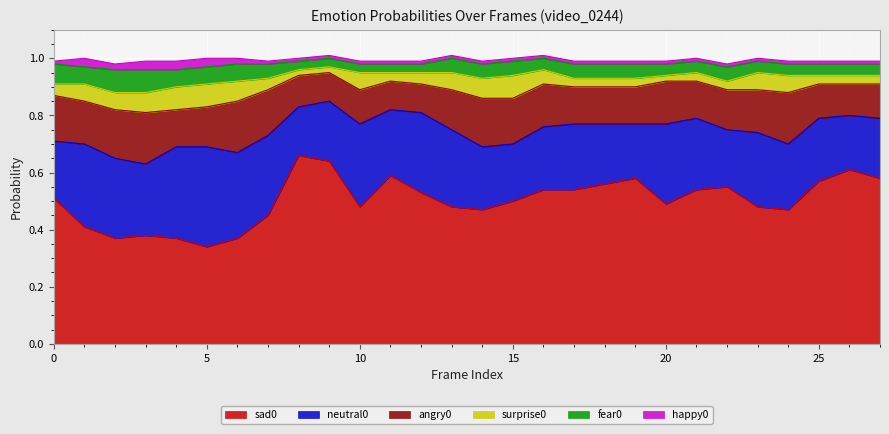

What are all the series names shown in the legend?

angry0, fear0, sad0, surprise0, neutral0, happy0